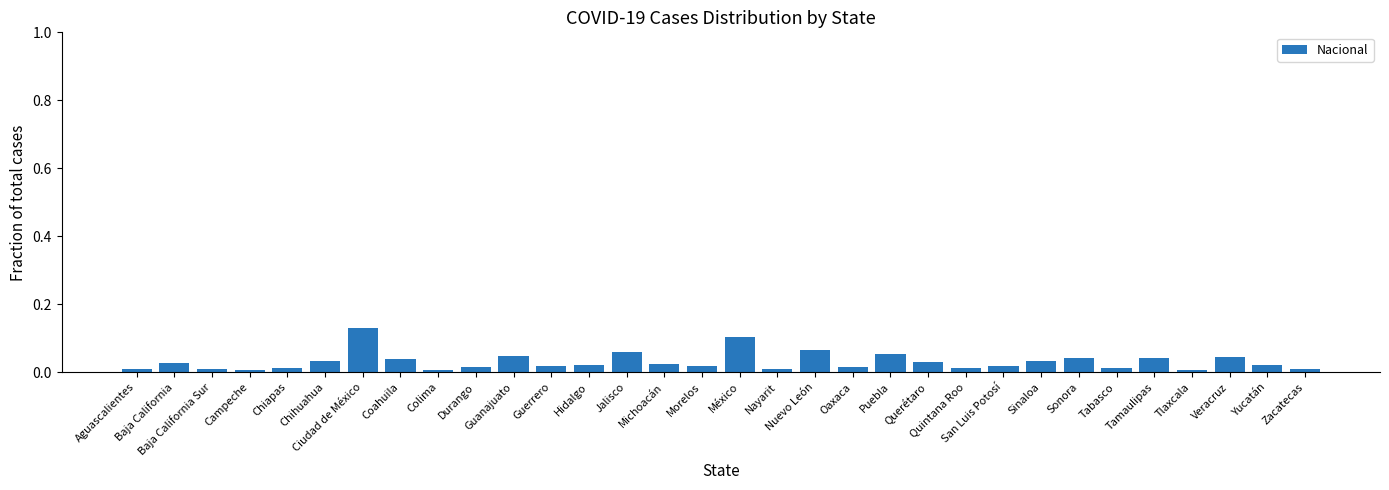

True or false: the data shows 0.0 at Tamaulipas.

True